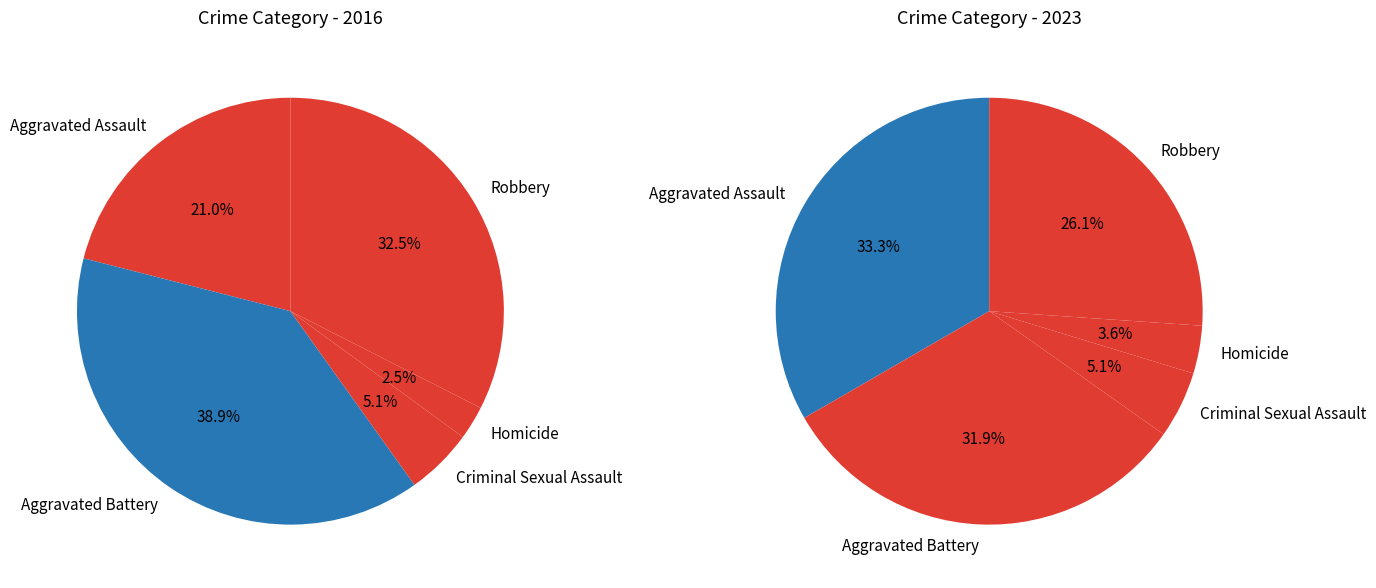

To the nearest percent, what is the difference between the 3 and 4 slice percentages?

30%